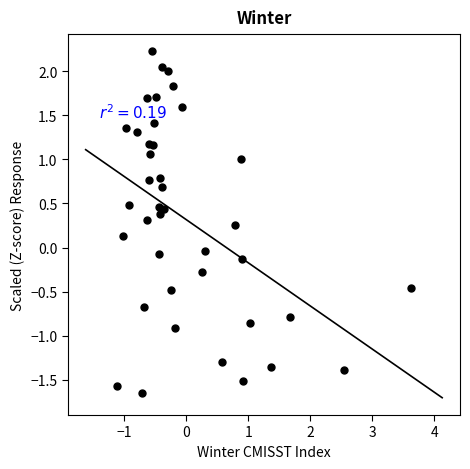

What is the range of X values (max minus min)?

4.7